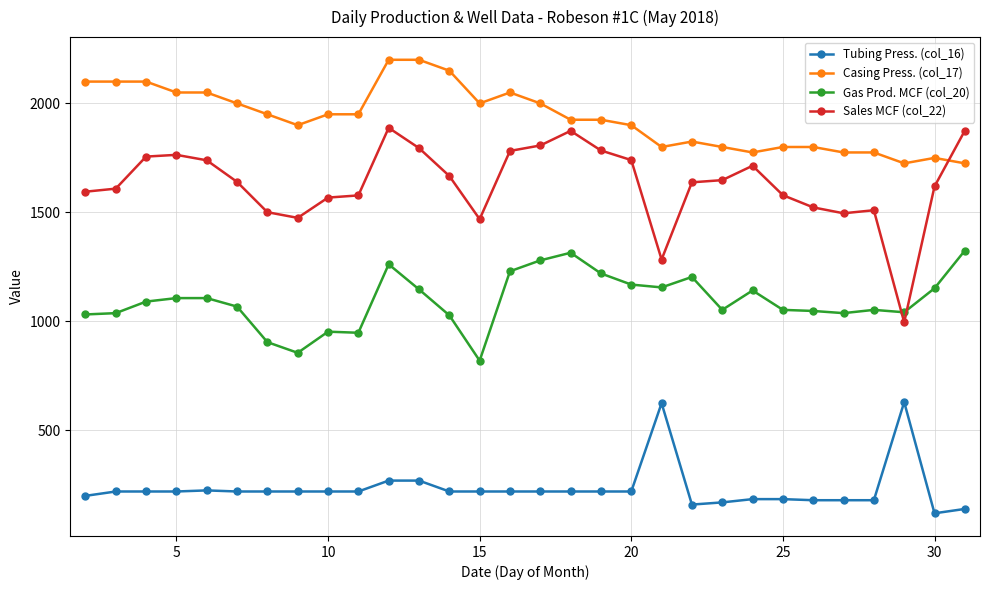

True or false: Tubing Press. (col_16) and Casing Press. (col_17) intersect in this chart.

False